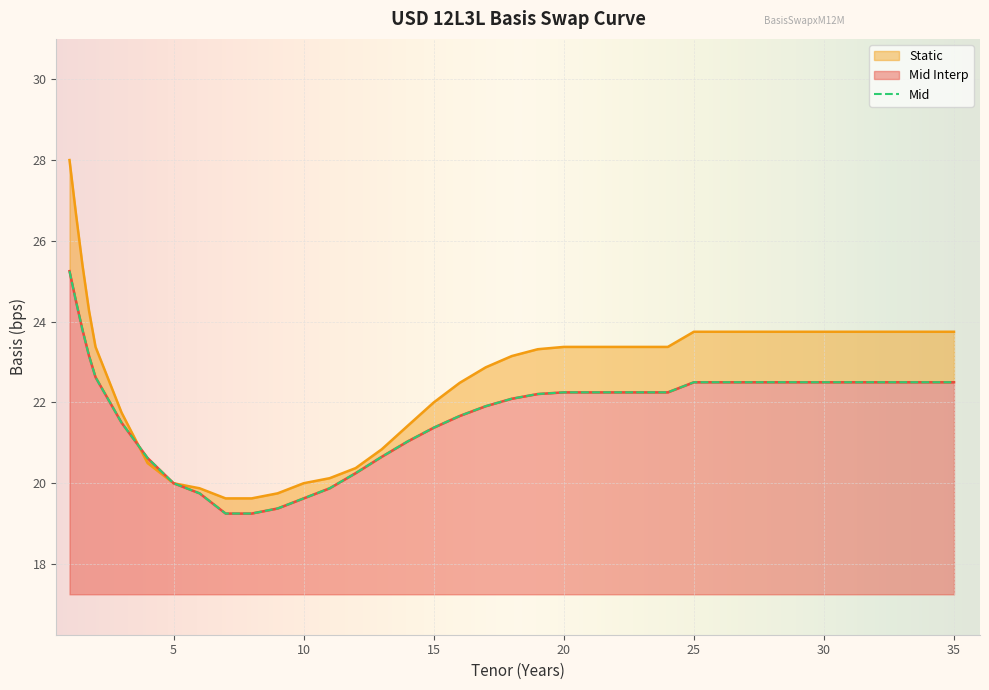

What is the spread (max minus min) of values at 15?

0.6